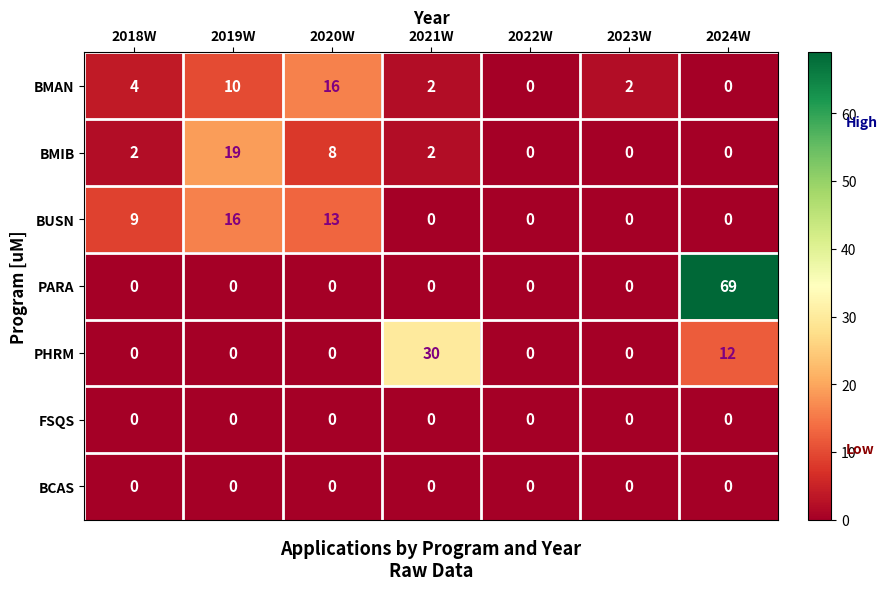

What is the average value of the PHRM series?

6